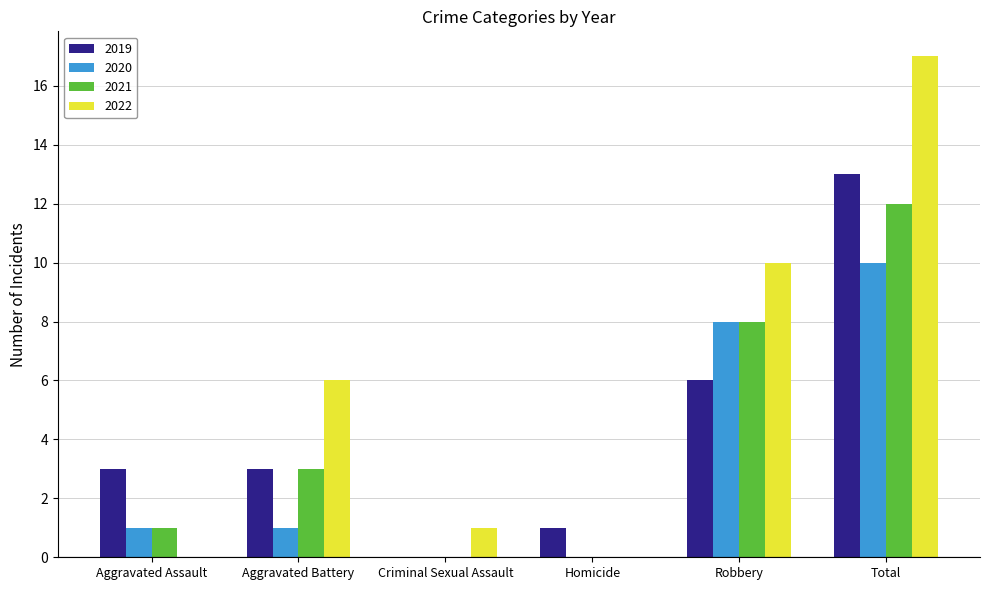

Reading right to left, list all the values displayed in this chart.

2019: 13	6	1	0	3	3
2020: 10	8	0	0	1	1
2021: 12	8	0	0	3	1
2022: 17	10	0	1	6	0